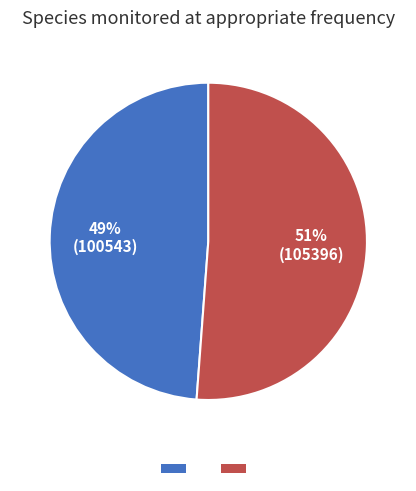

Is there any slice that represents more than half of the pie?

Yes